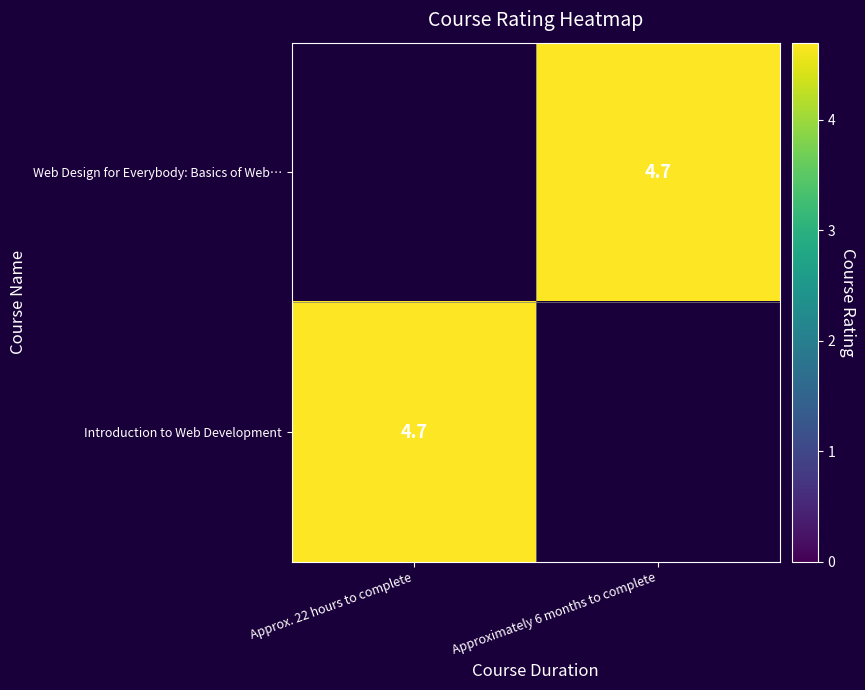

Rank the series by their average value, from lowest to highest.

row_0, row_1